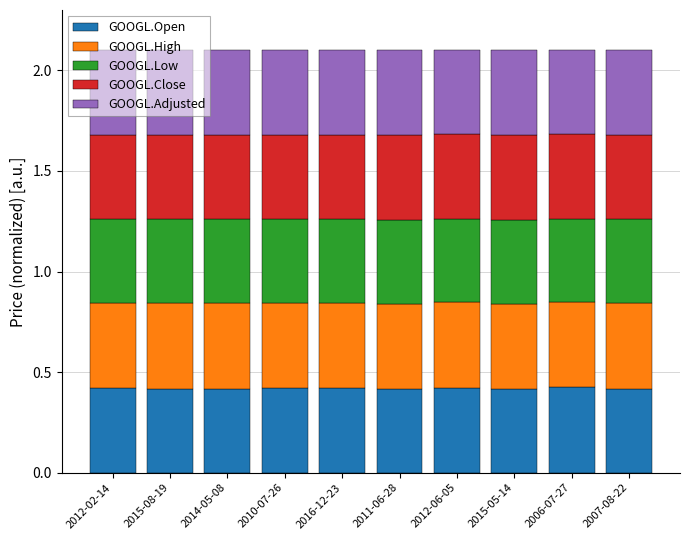

True or false: GOOGL.Open has a value of 0.7 at 2015-08-19.

False